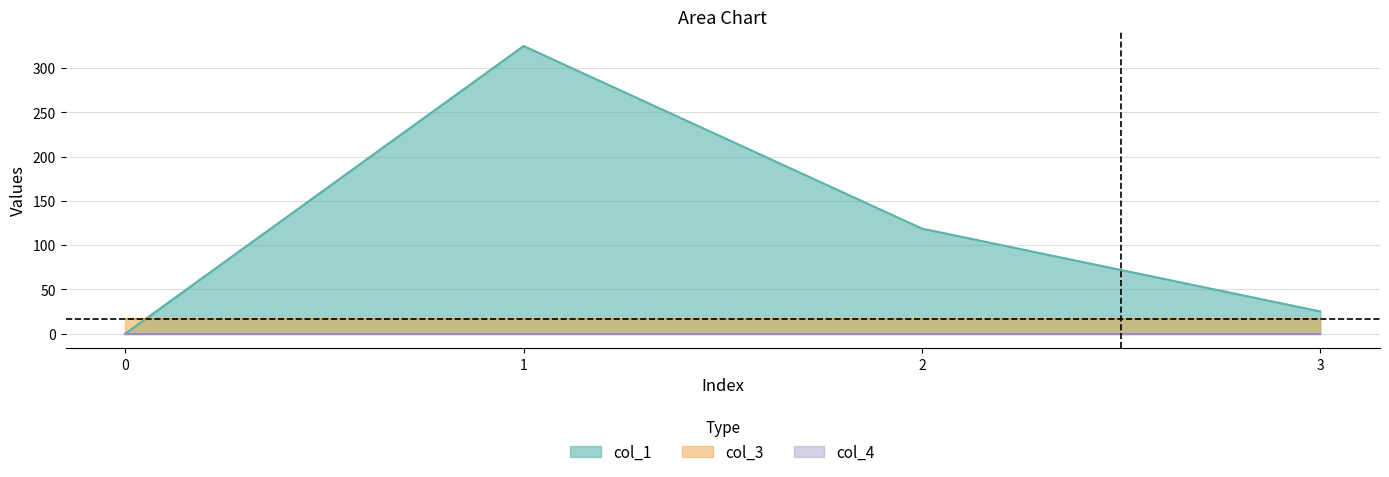

What is the difference between the second highest and second lowest values in the col_1 series?

93.6